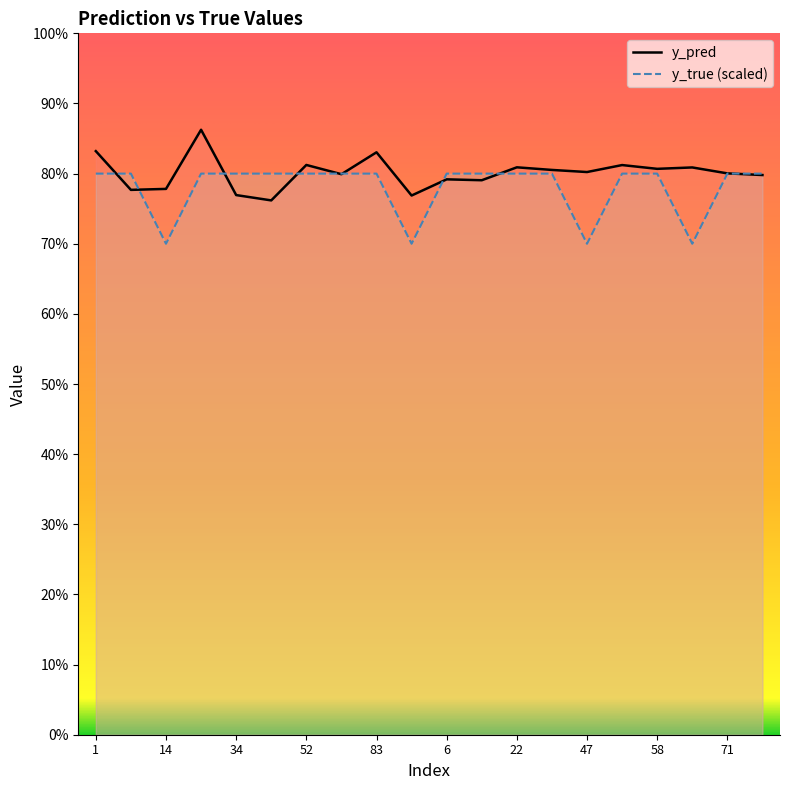

How many categories are shown in the chart?

20